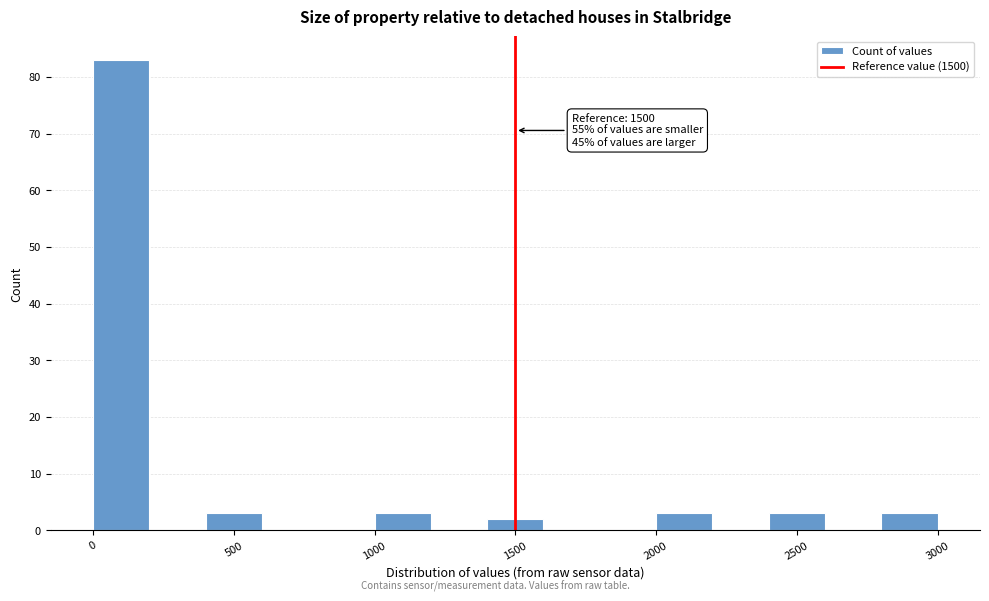

Over which range of the x-axis is the bar tallest?

0 to 200